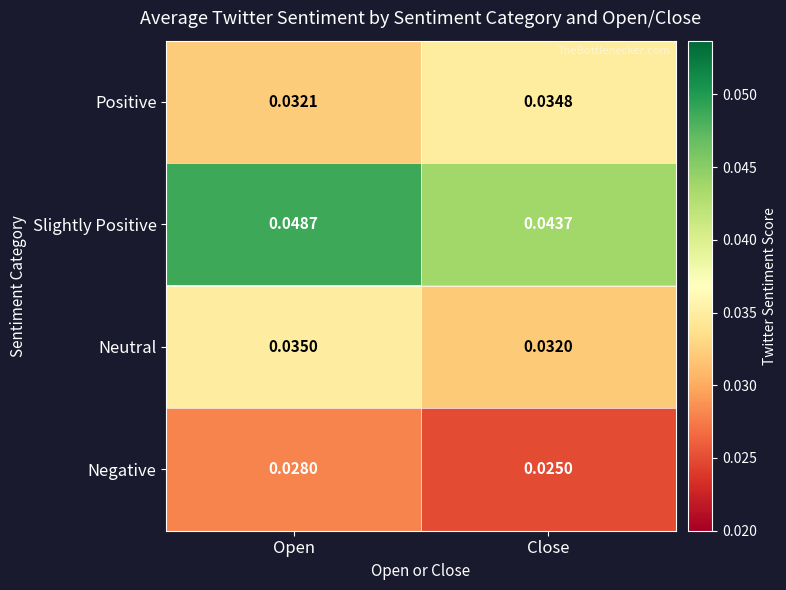

At which category is the sum across all series the highest?

Open